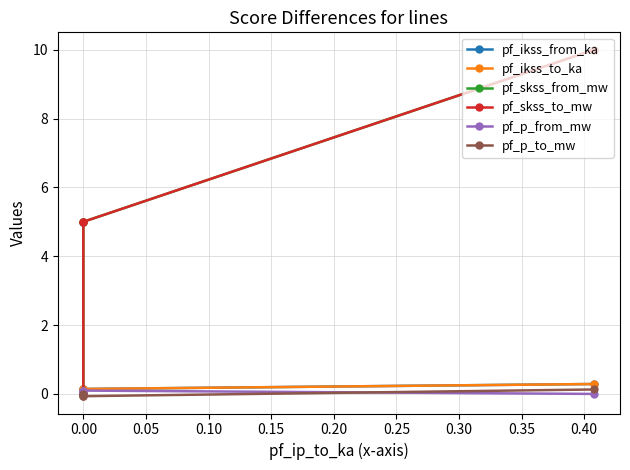

True or false: pf_ikss_to_ka and pf_p_to_mw intersect in this chart.

False